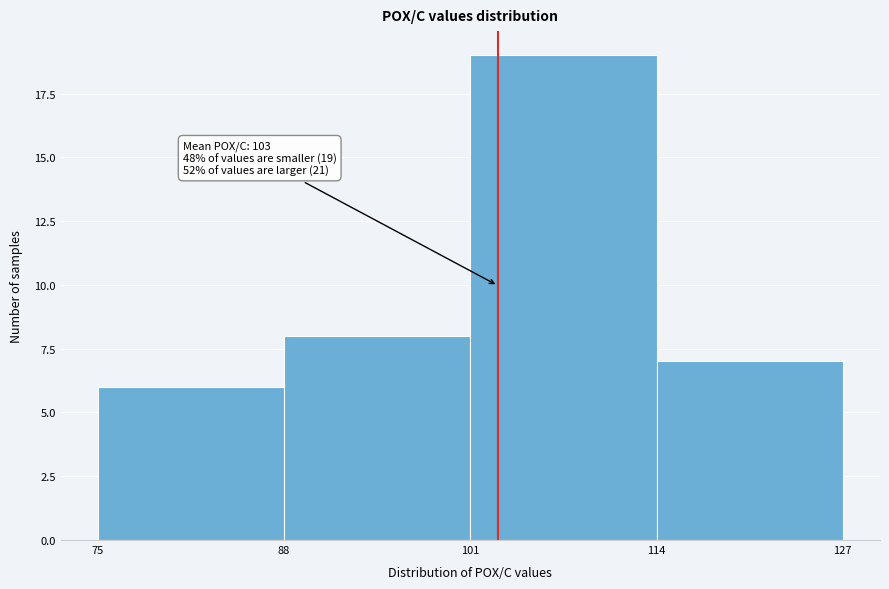

Which range on the x-axis has the tallest bar?

101 to 114